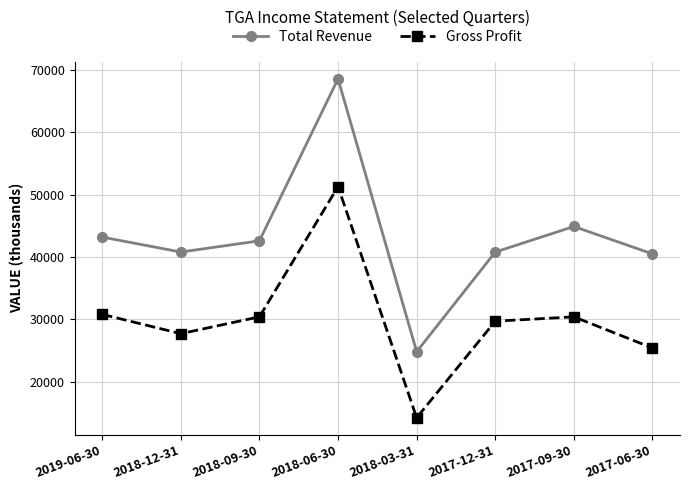

Is it true that Gross Profit equals 14200 at 2018-03-31?

True